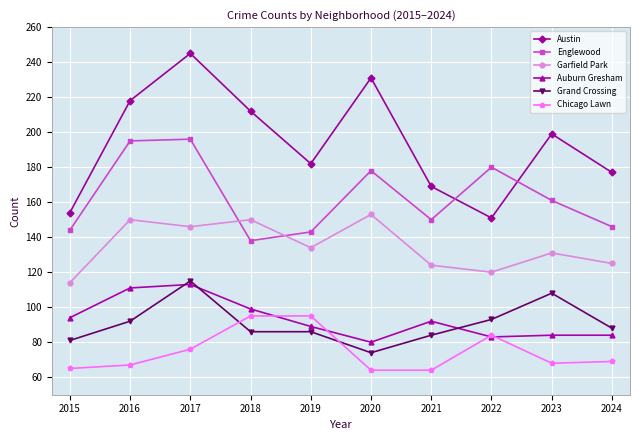

Is the value of Austin at 2018 greater than the value of Englewood at 2015?

Yes